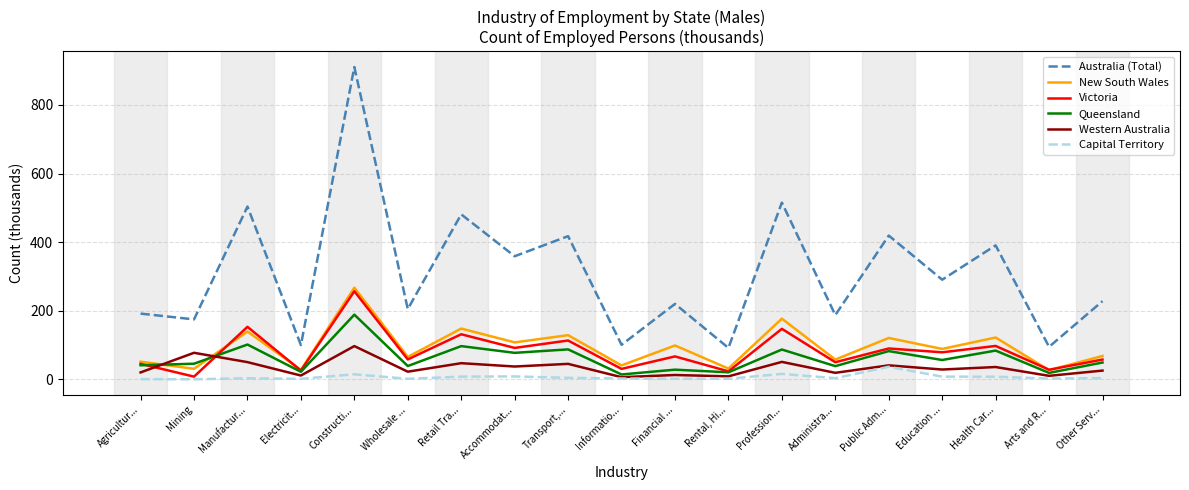

Is this an area chart (filled region under the line)?

No